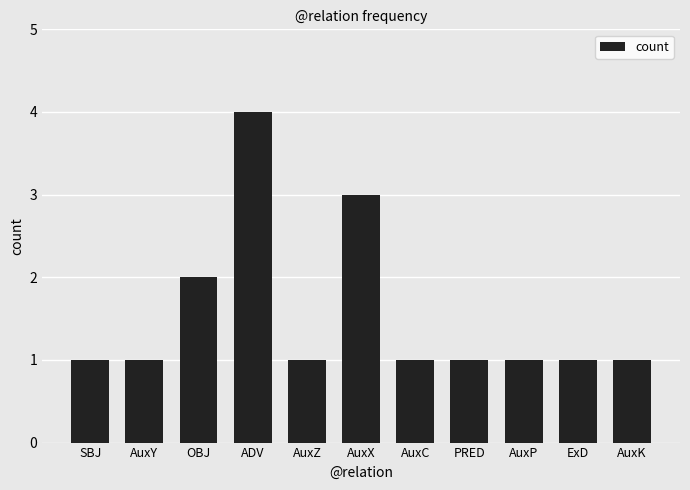

The value at OBJ is 2. True or false?

True